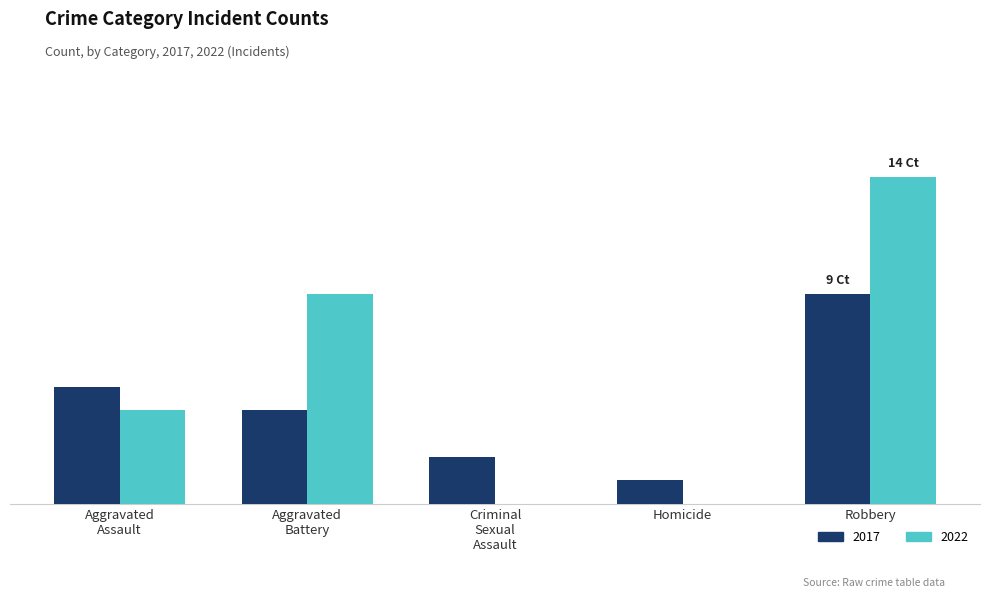

Does the chart contain stacked bars?

No